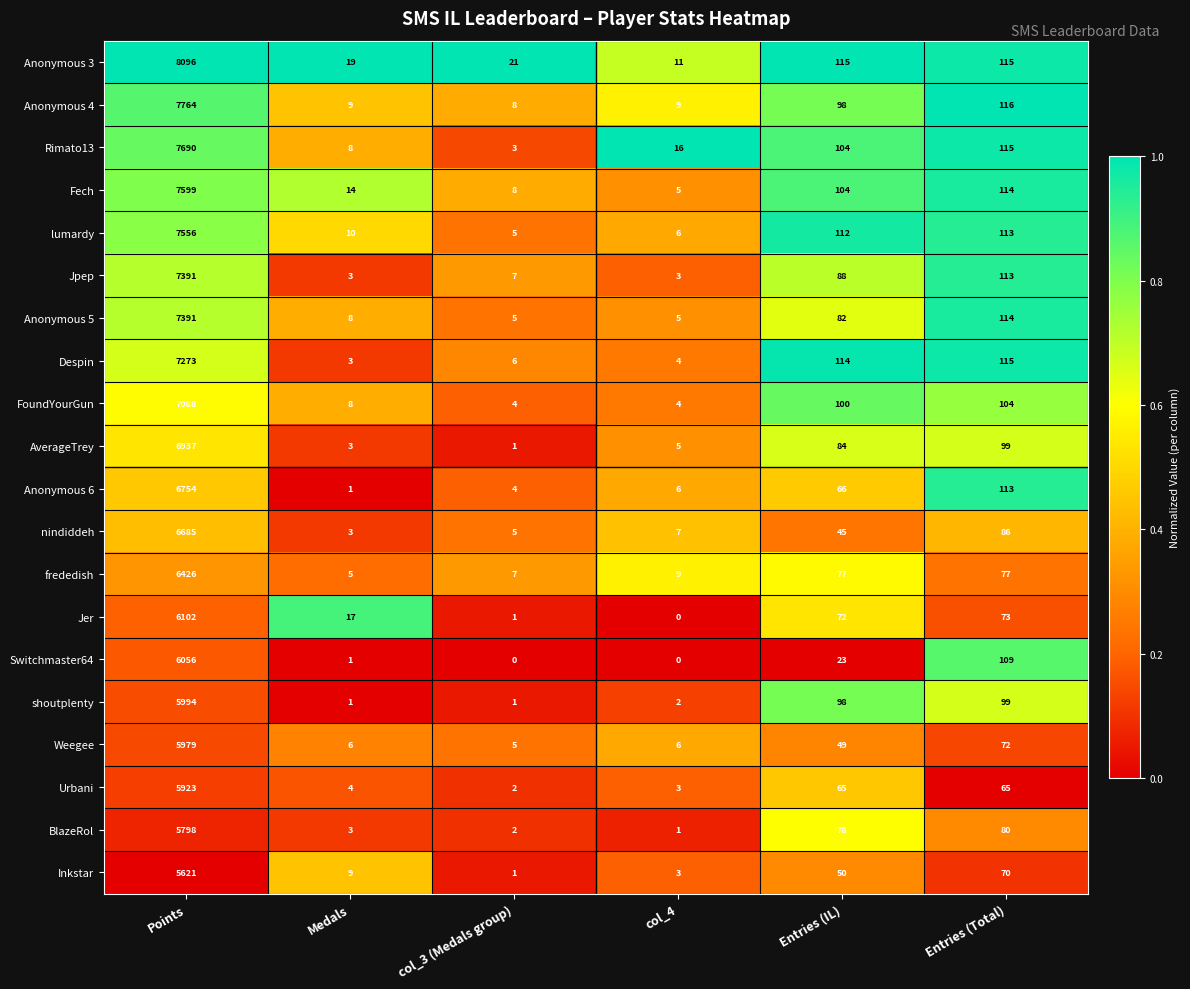

At which category is the sum across all series the highest?

Points